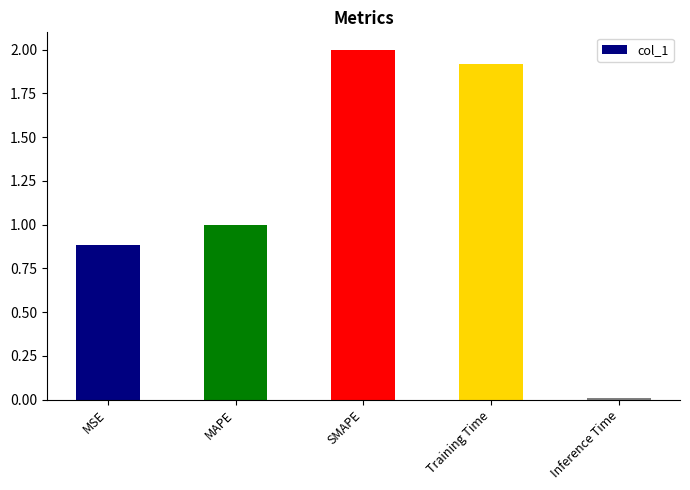

The chart shows a value of 1.0 at MAPE. True or false?

True